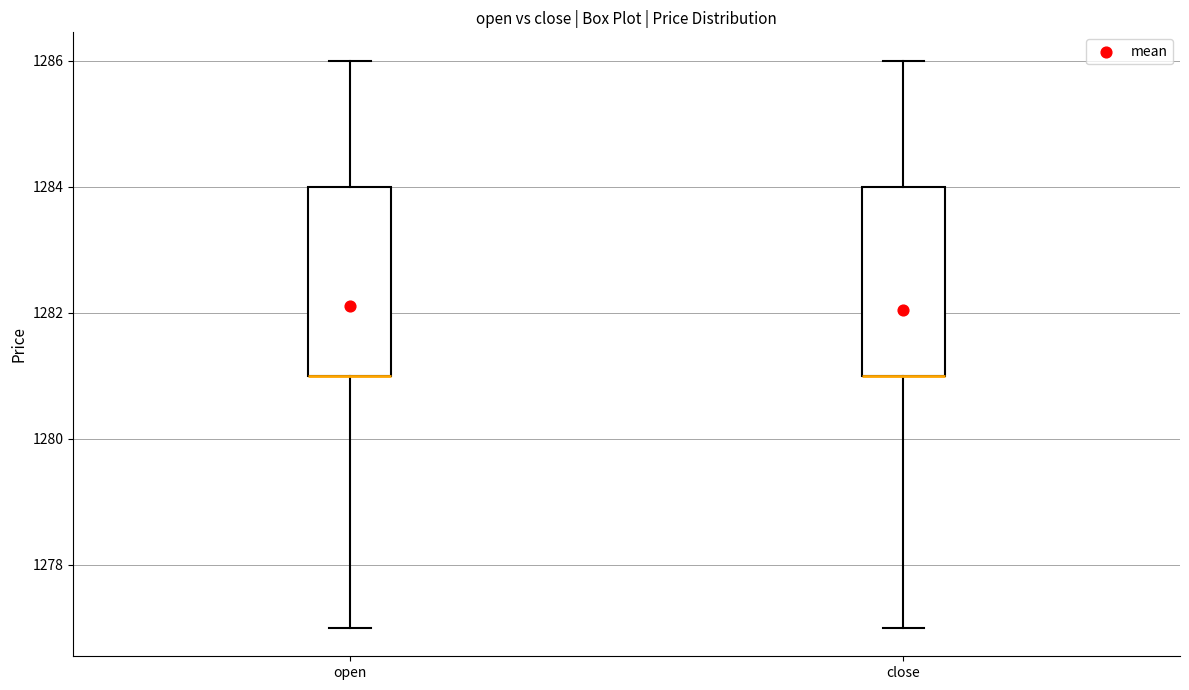

Where is the lower edge of the box for close on the y-axis? The values are not printed on the chart, so give them approximately, as read against the axis.

1281